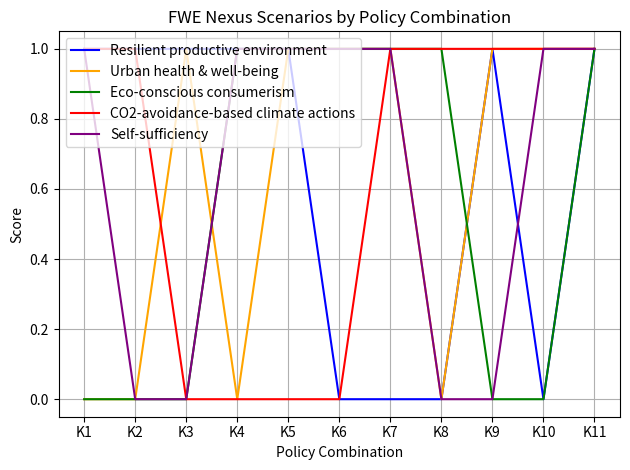

What is the sum of the CO2-avoidance-based climate actions values at K1 and K8?

2